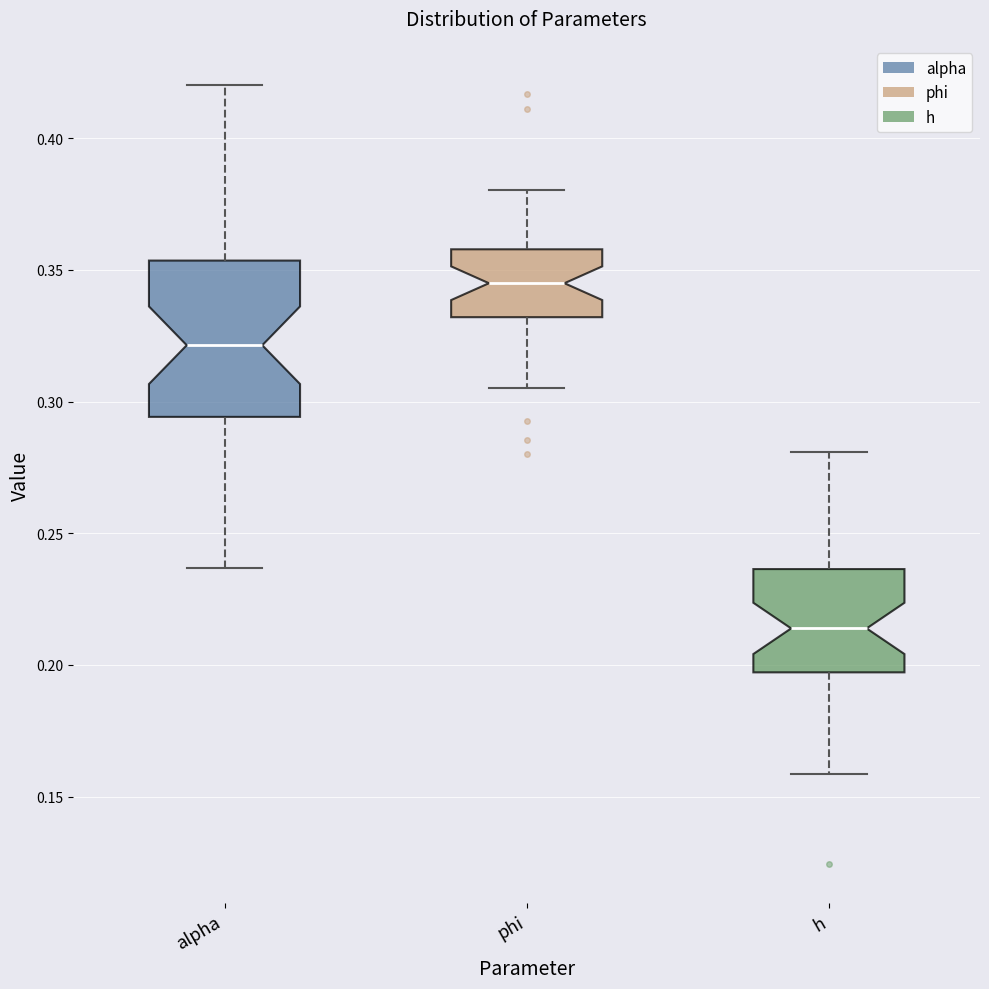

Where is the lower edge of the box for h on the y-axis? The values are not printed on the chart, so give them approximately, as read against the axis.

0.195